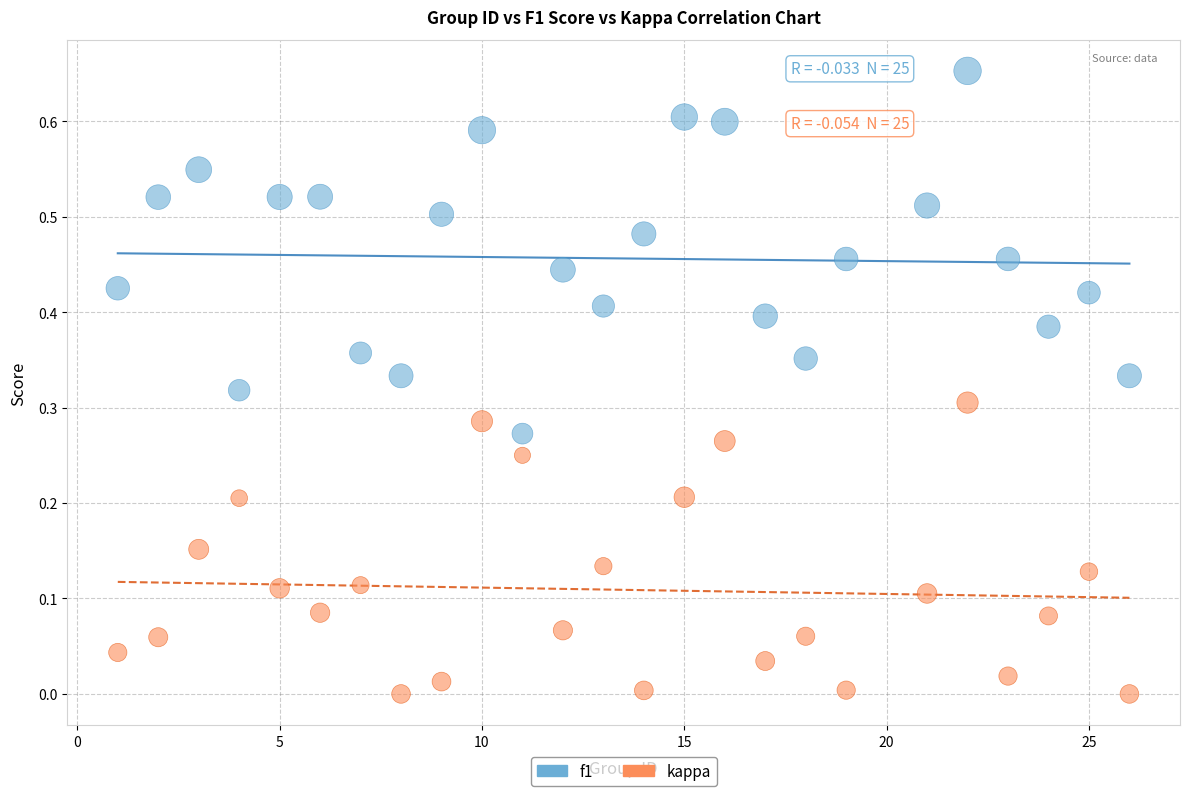

What are all the series names shown in the legend?

f1, kappa